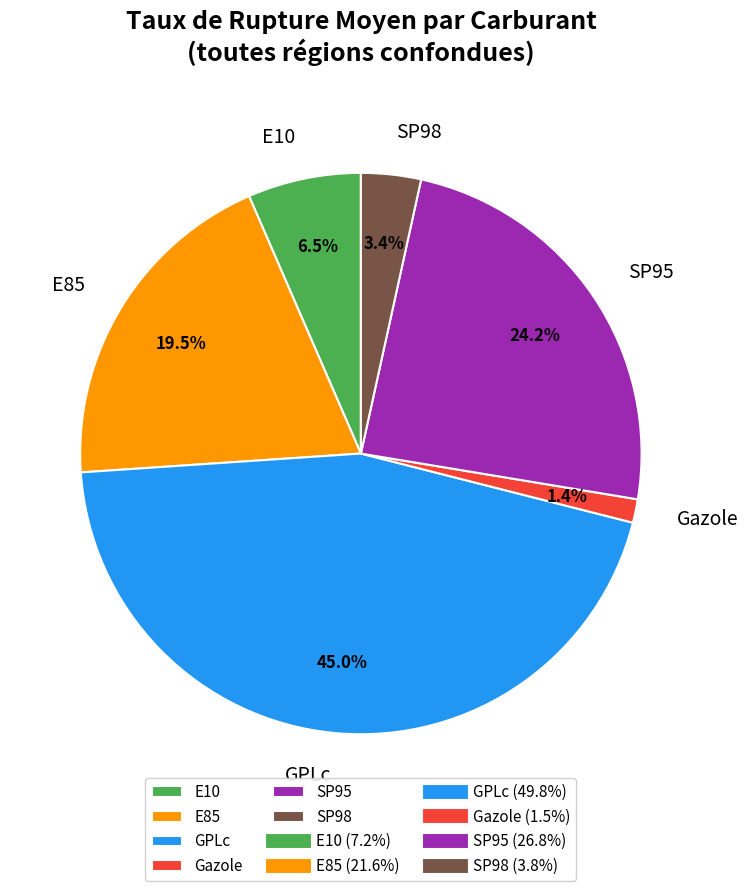

How many segments does this pie chart have?

6